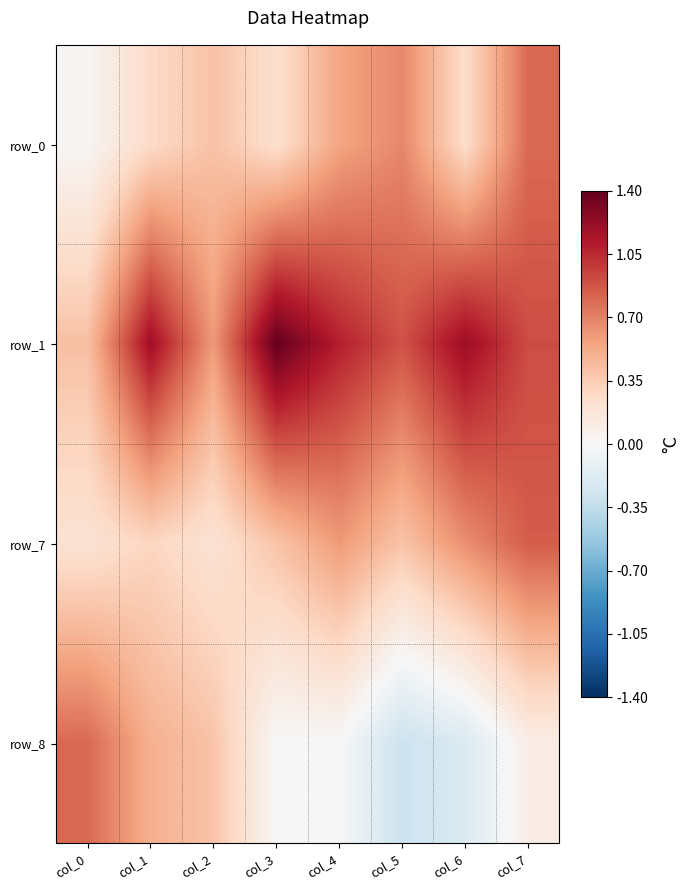

Is it true that row_0 equals 0.1 at col_1?

False